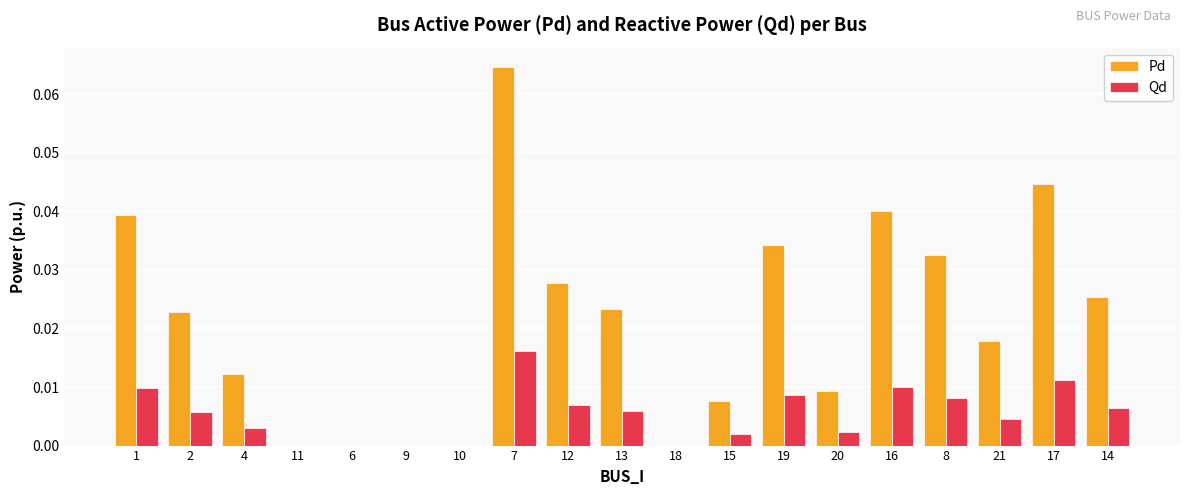

Which series has the largest total across all categories?

Pd